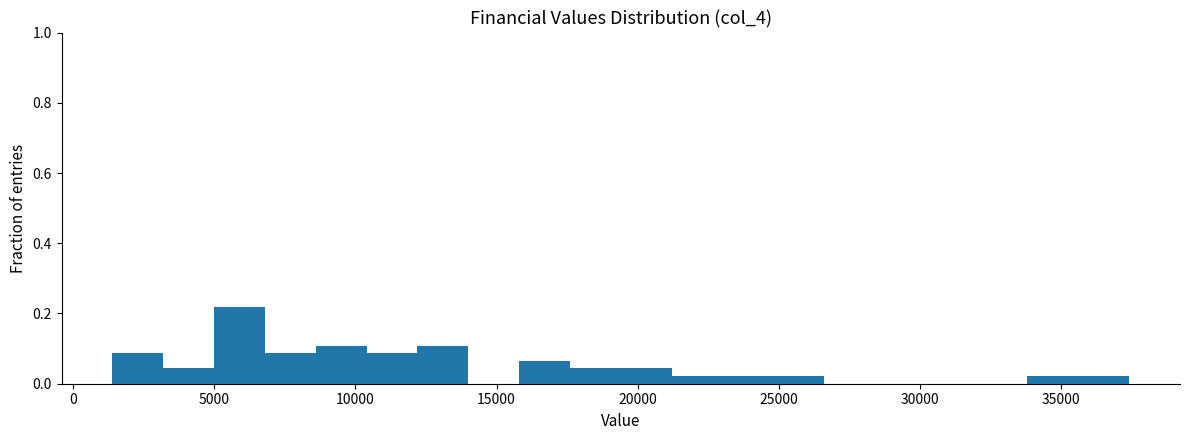

Around what value on the x-axis is the tallest bar? Give the approximate position of its centre, as read against the axis.

6000